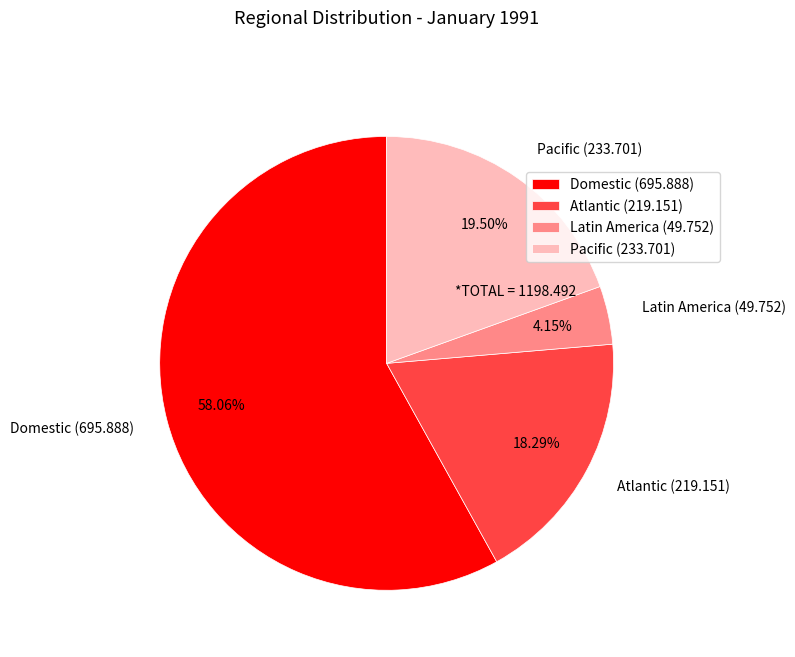

Which category has the smallest portion of the pie?

Latin America